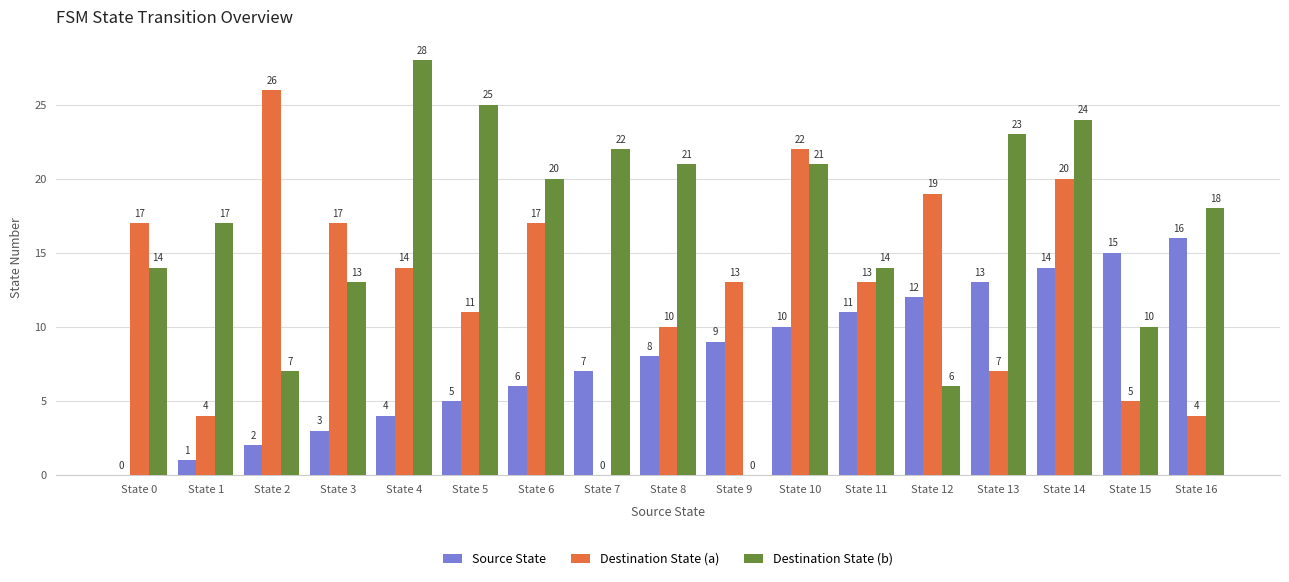

At which label does Destination State (b) first exceed 18?

State 4